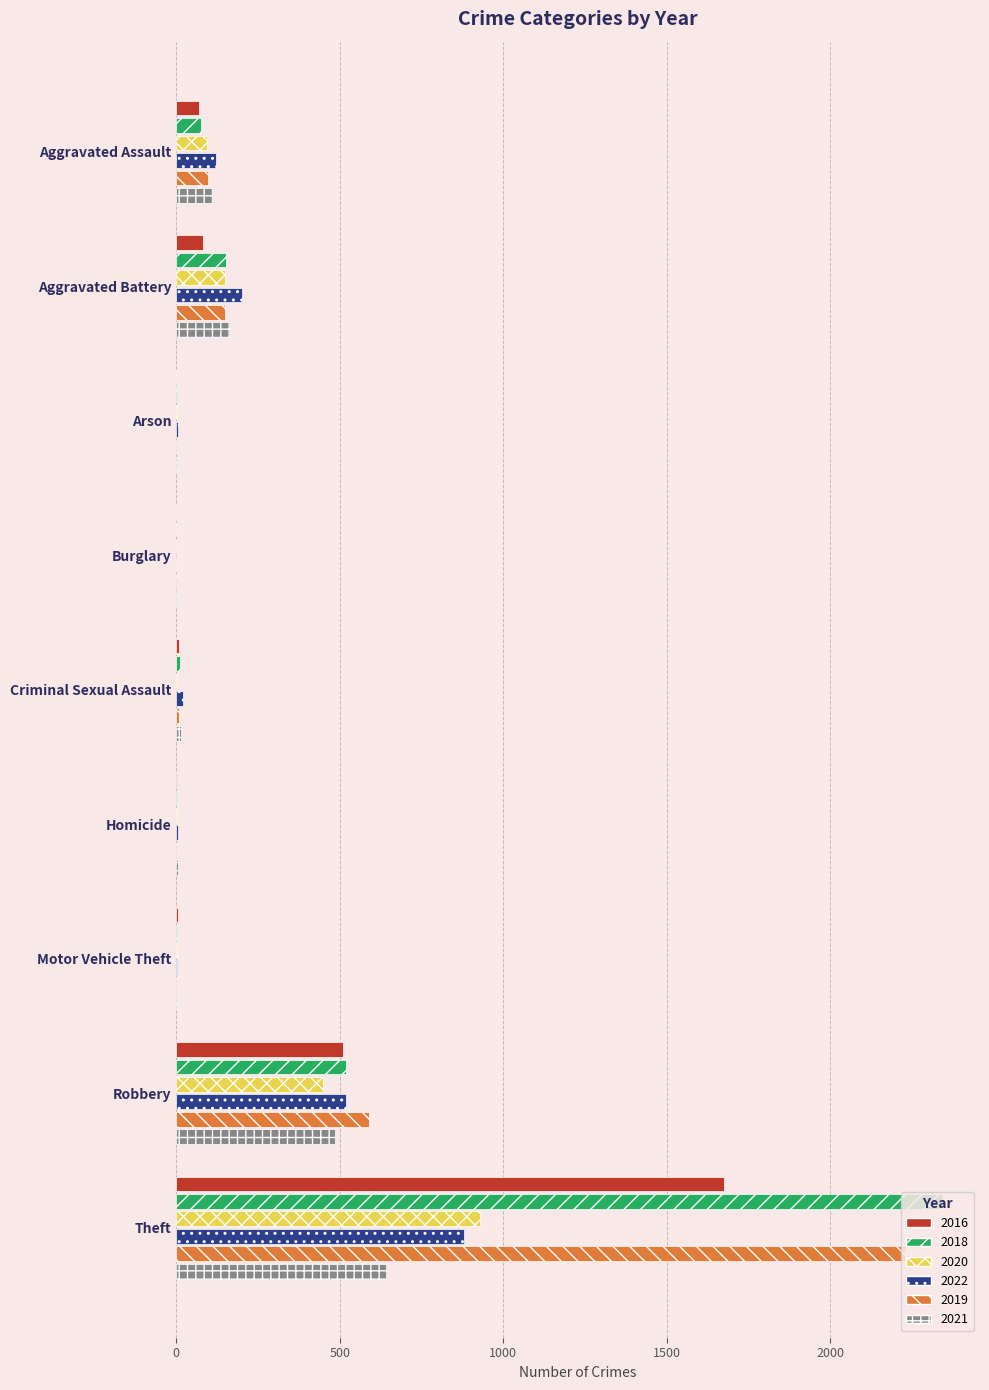

What is the difference between the 2021 values at Burglary and Arson?

1